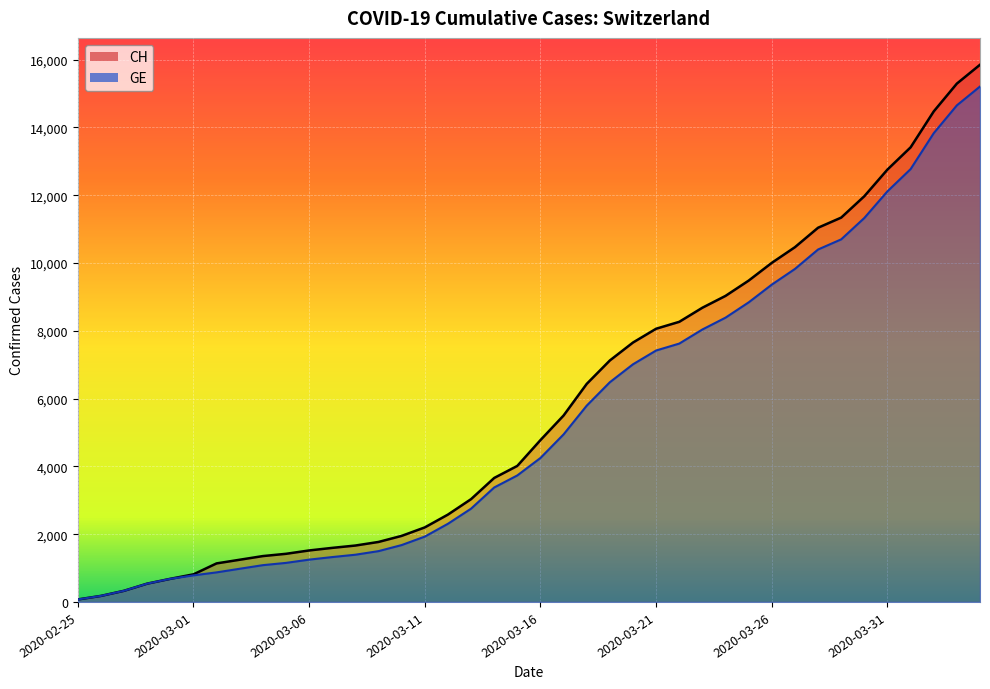

At how many categories does at least one series exceed 1121?

34